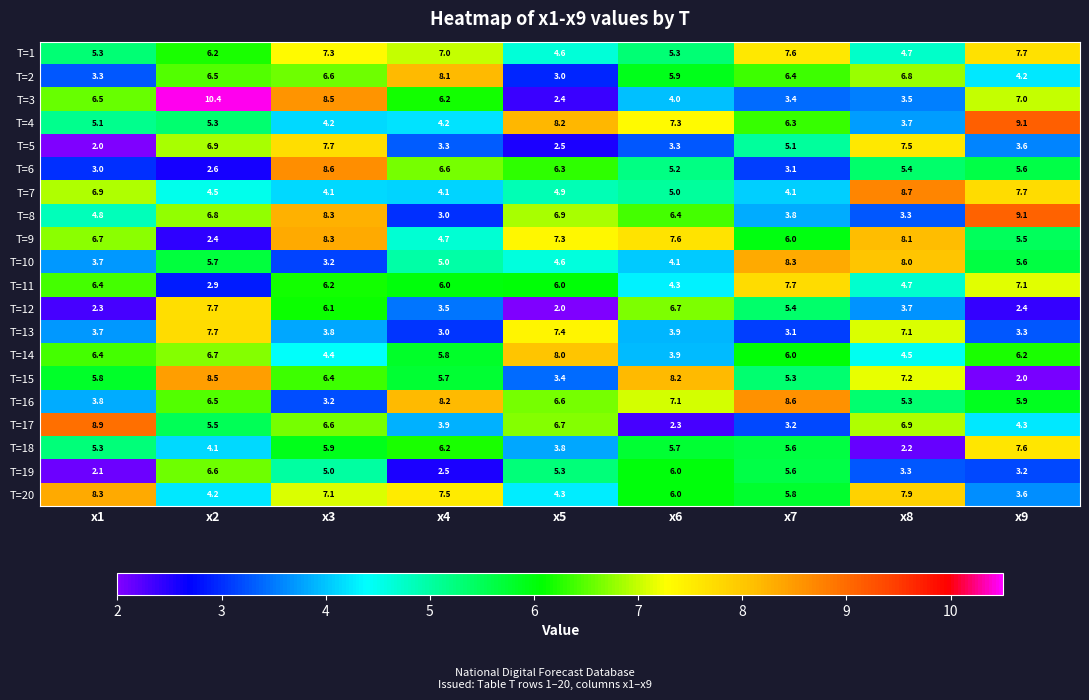

Where does the T=14 series first go above 6?

x1